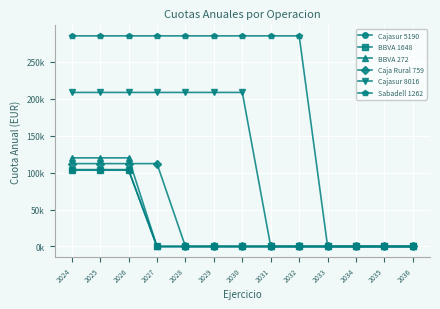

Which series has the widest spread of values?

Sabadell 1262